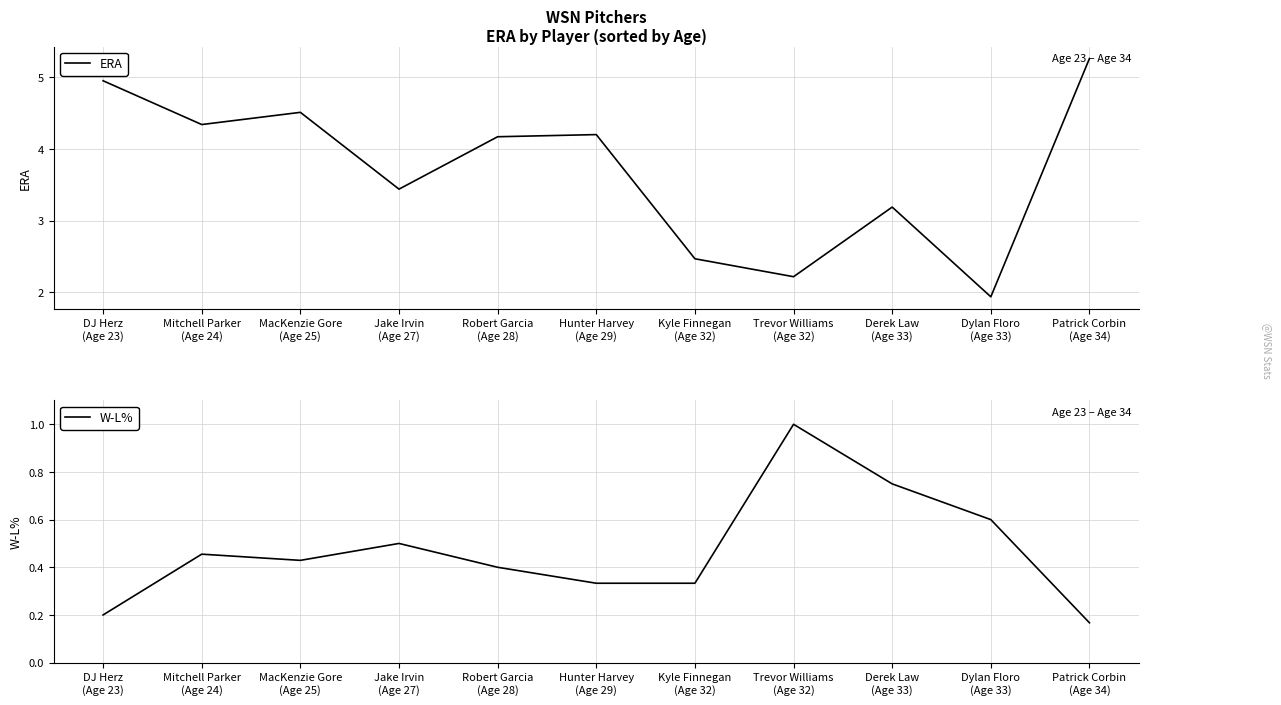

Count the W-L% values in the range 0 to 1.

11